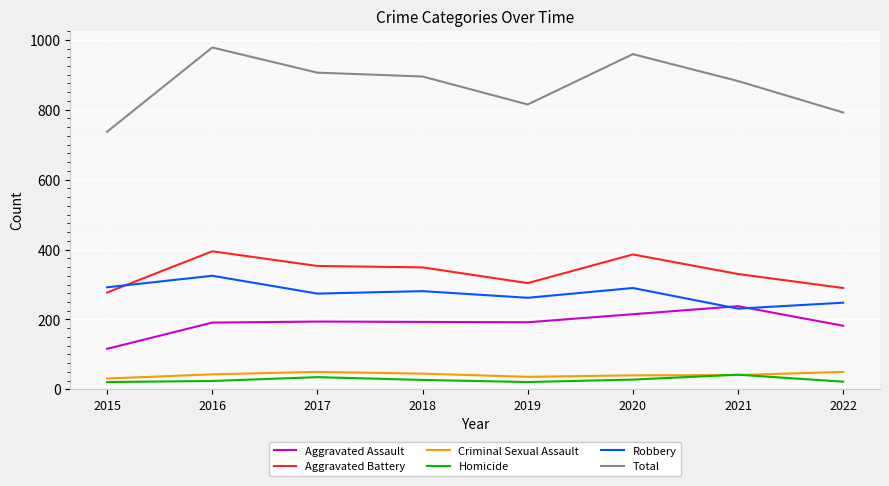

How many intersections are there between Aggravated Battery and Robbery?

1